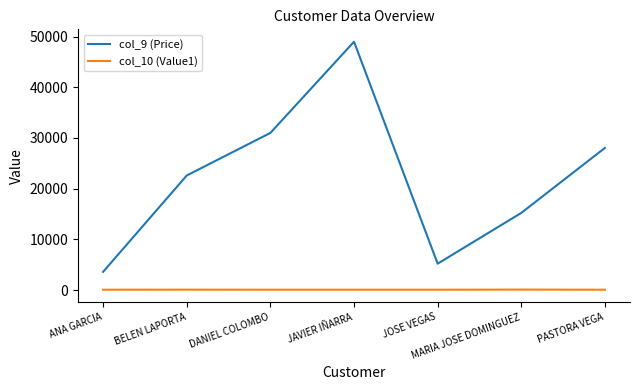

Where is the first local maximum for col_9 (Price)?

JAVIER IÑARRA